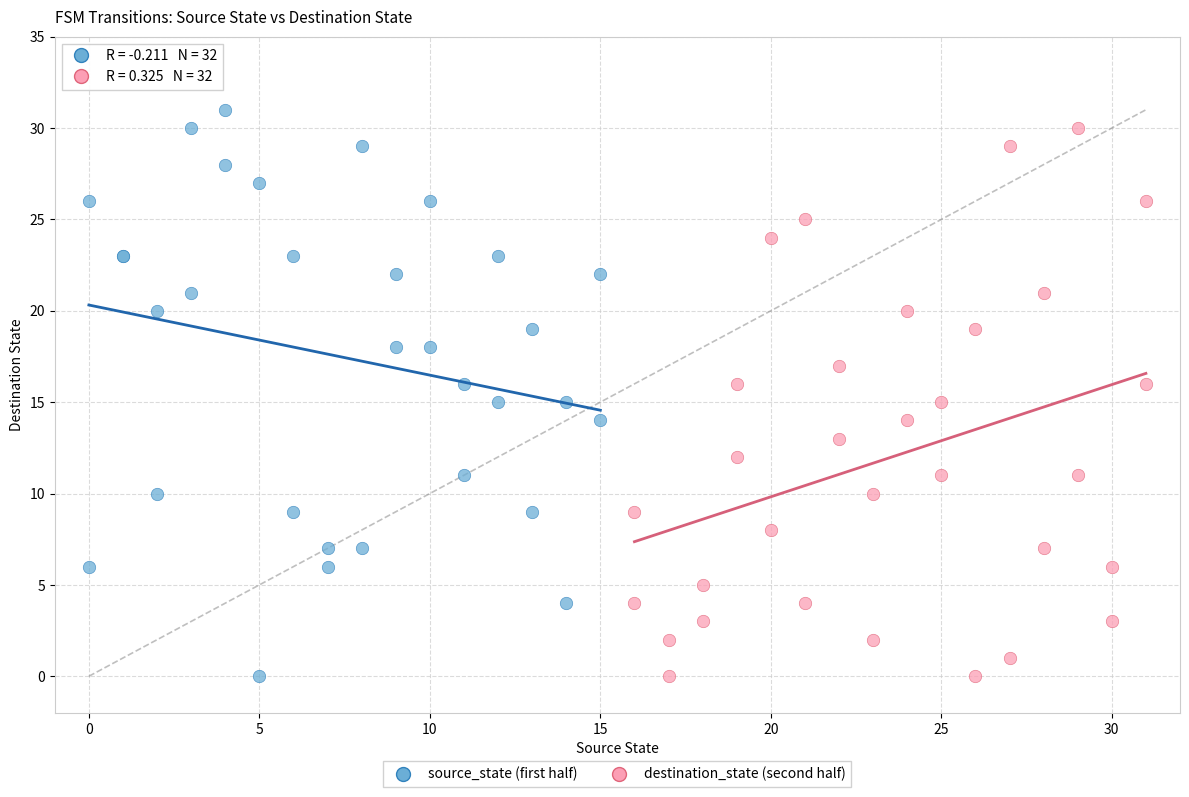

Which series has the widest spread of Y values?

source_state (first half)